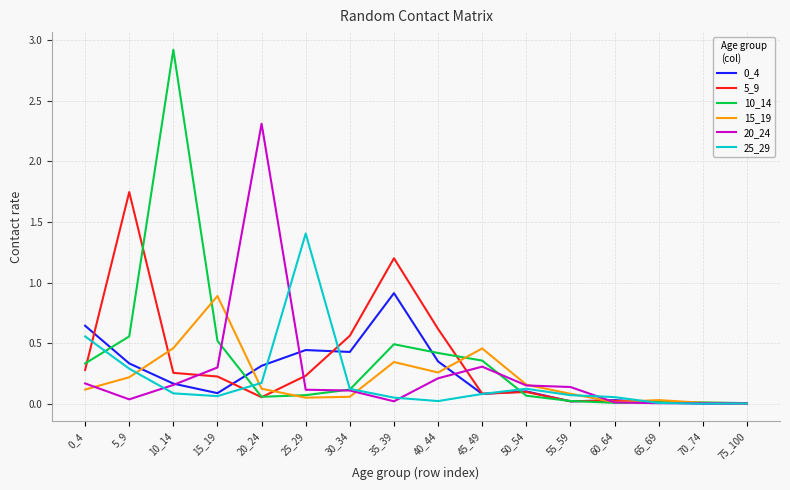

What is the greatest value displayed?

2.9